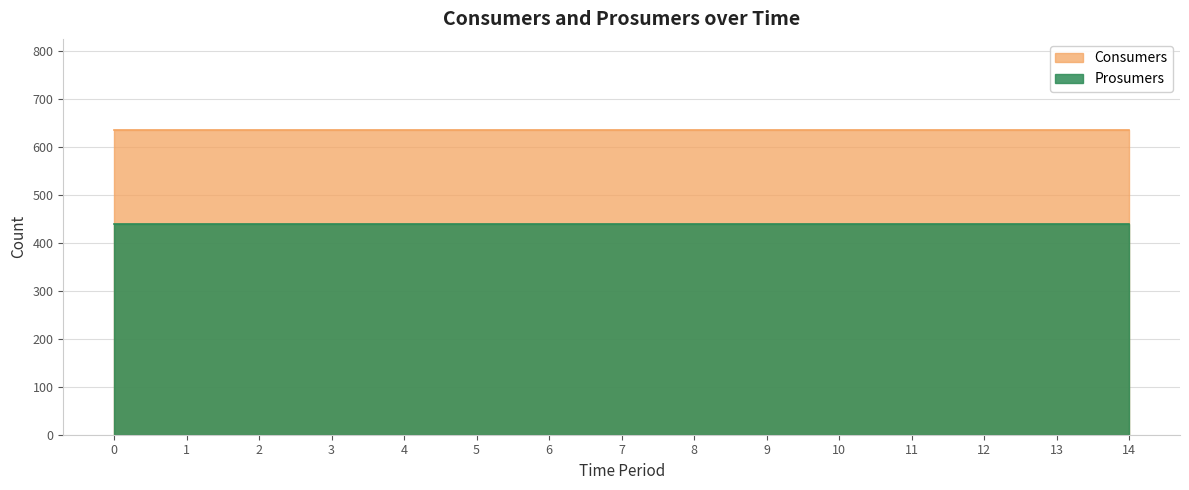

List the labels in order of Prosumers value, smallest first.

0, 1, 2, 3, 4, 5, 6, 7, 8, 9, 10, 11, 12, 13, 14